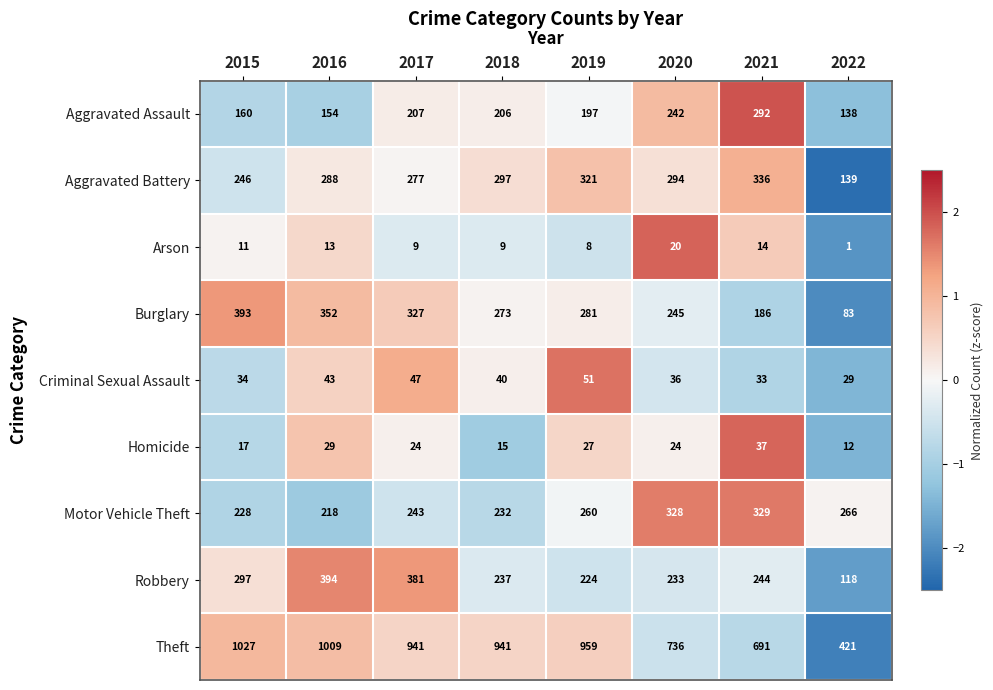

What is the greatest value displayed?

1027